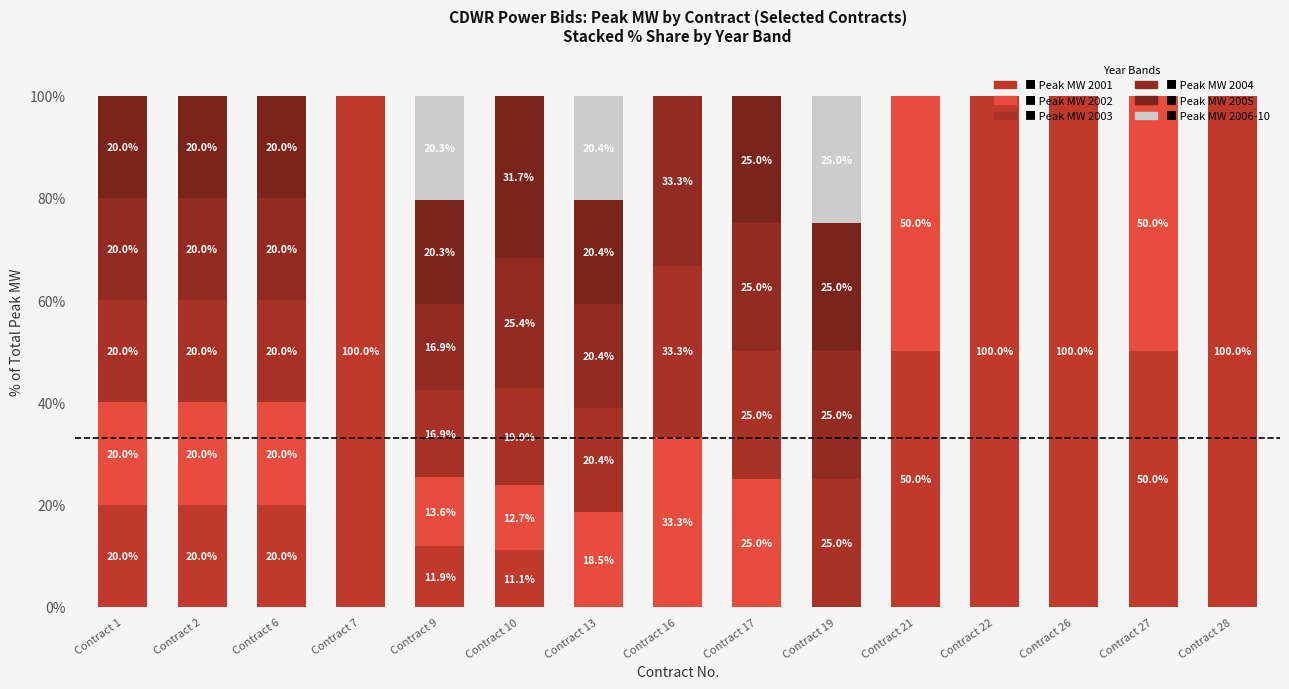

How many categories are shown in the chart?

15